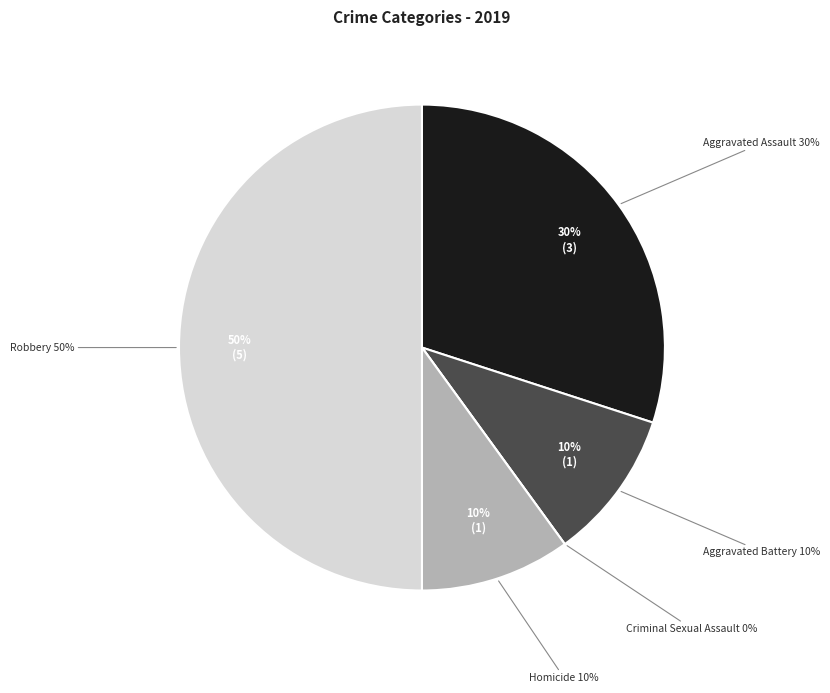

The Criminal Sexual Assault slice represents 0% of the pie. True or false?

True